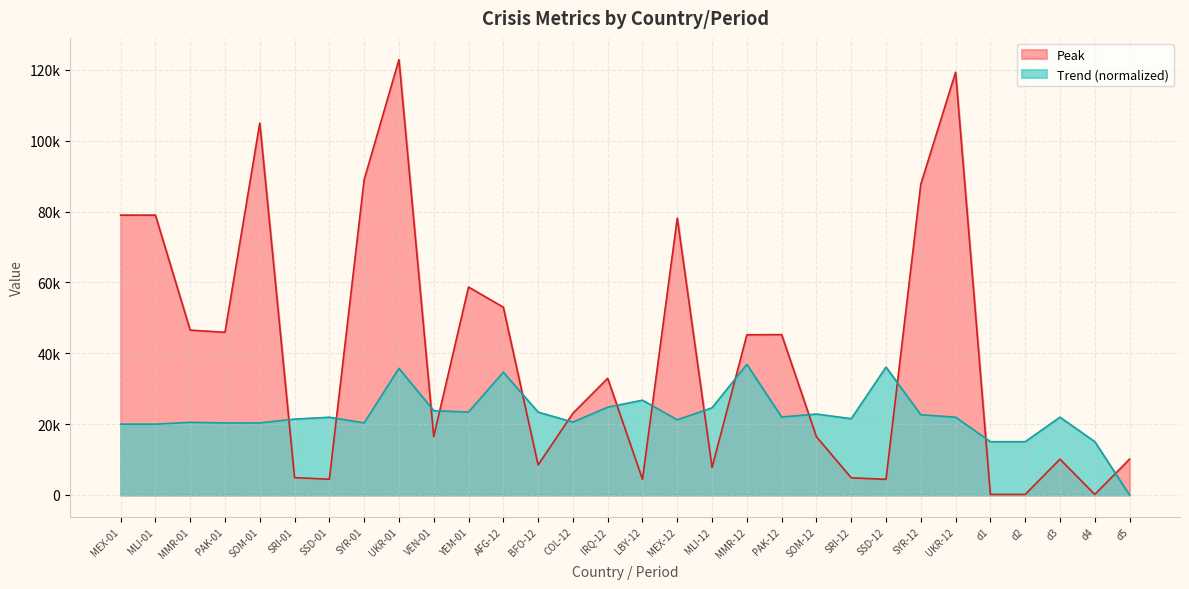

How many lines are shown in the chart?

2